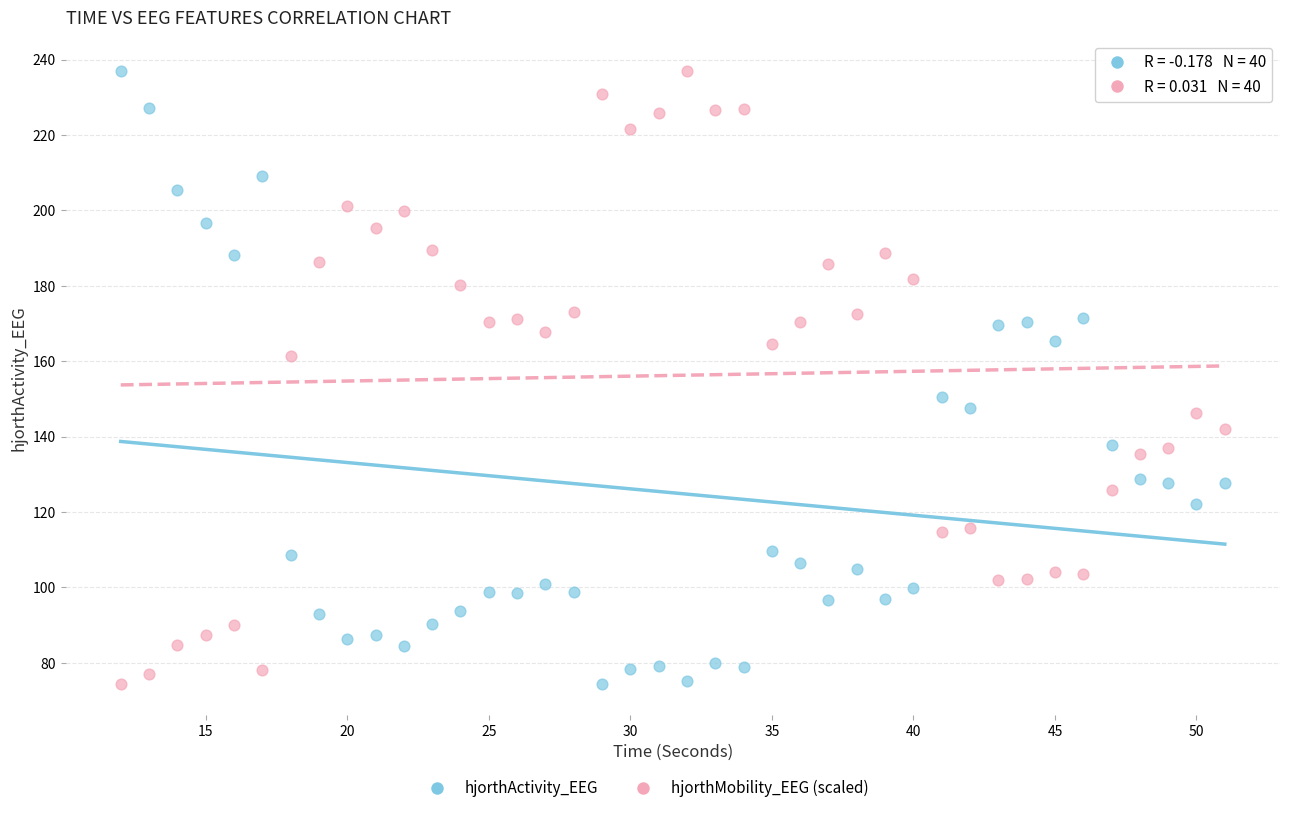

Across all data points, what is the range of X values (max minus min)?

39.0